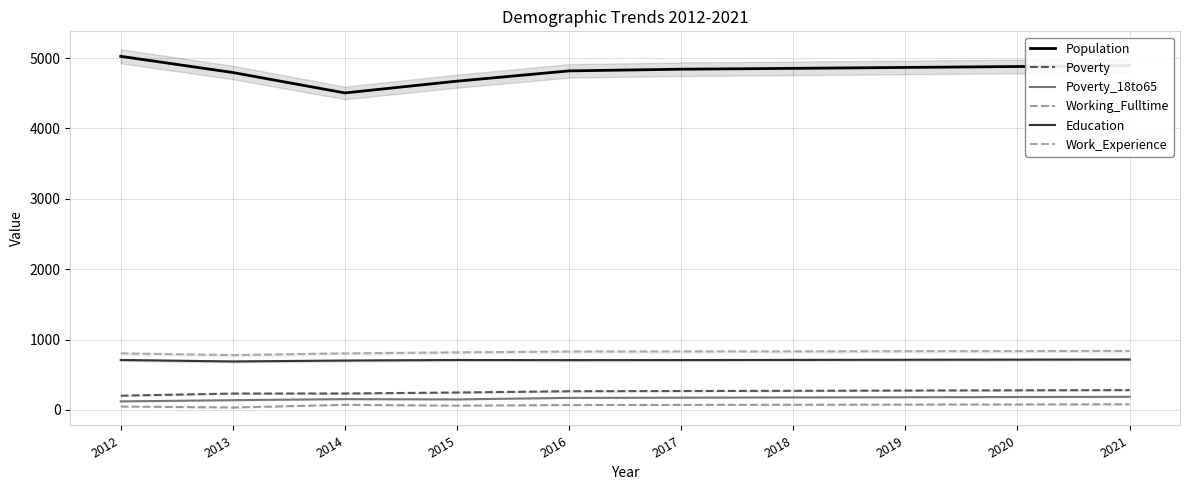

Does the chart have visible grid lines?

Yes